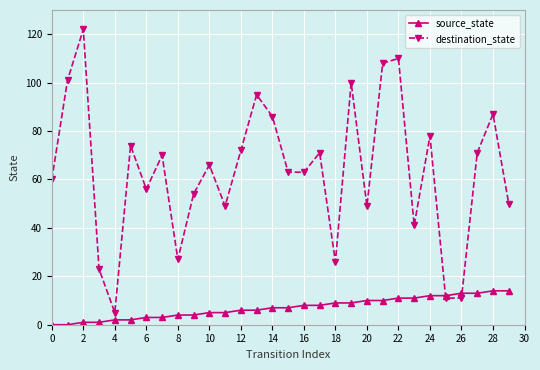

How many values in the destination_state series are below 66?

15